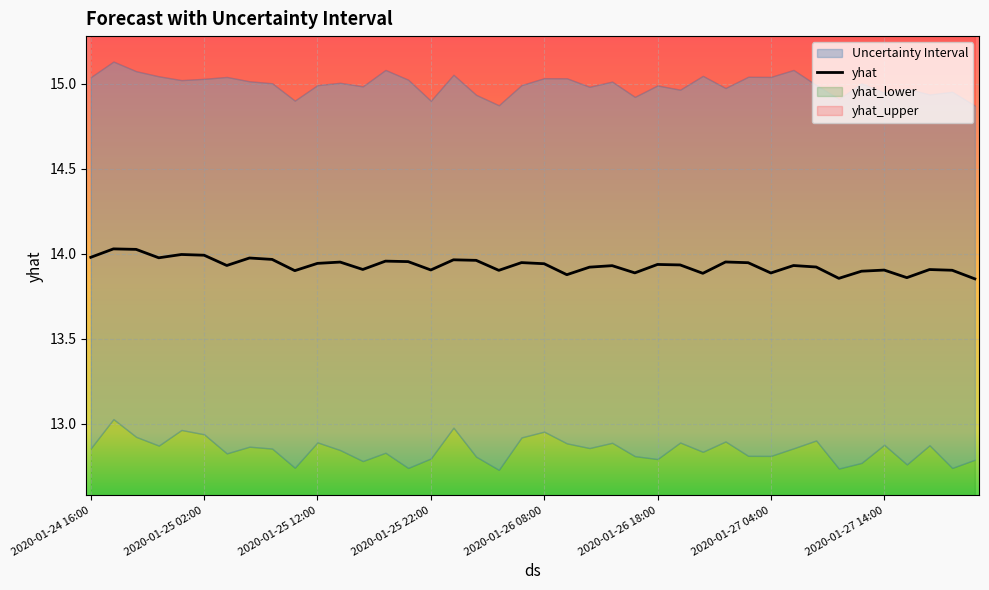

What is the difference between the maximum and minimum values?

0.2